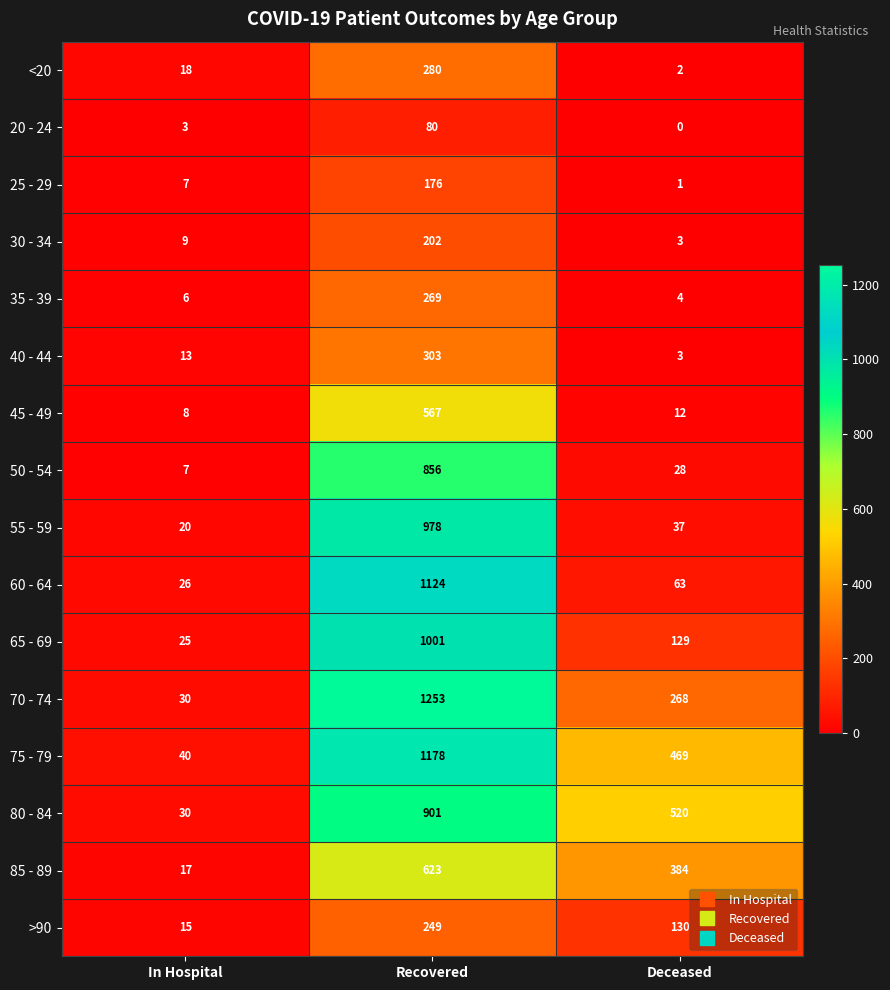

At which label does 60 - 64 first exceed 63?

Recovered